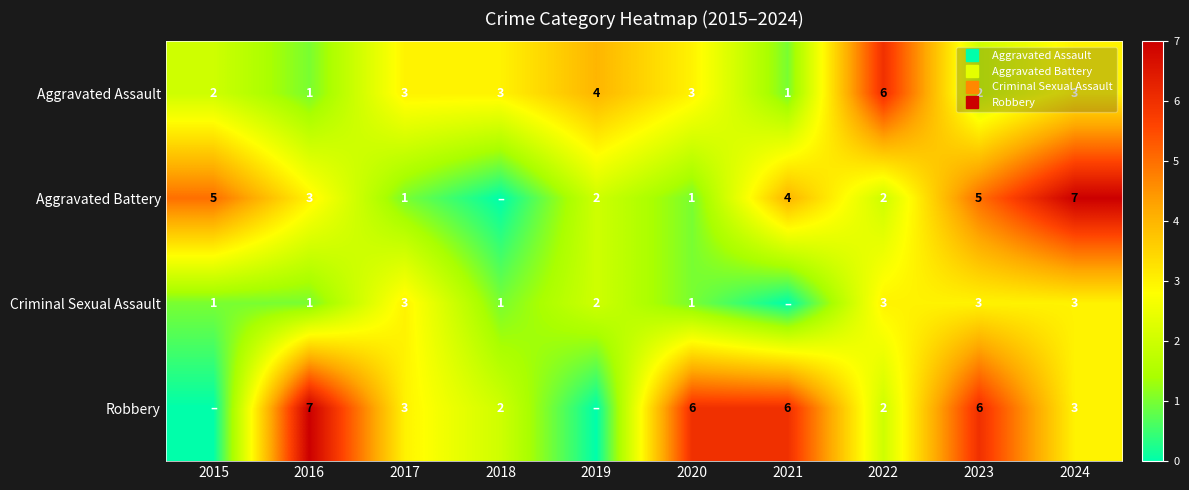

Which category has the highest value across all series?

2024